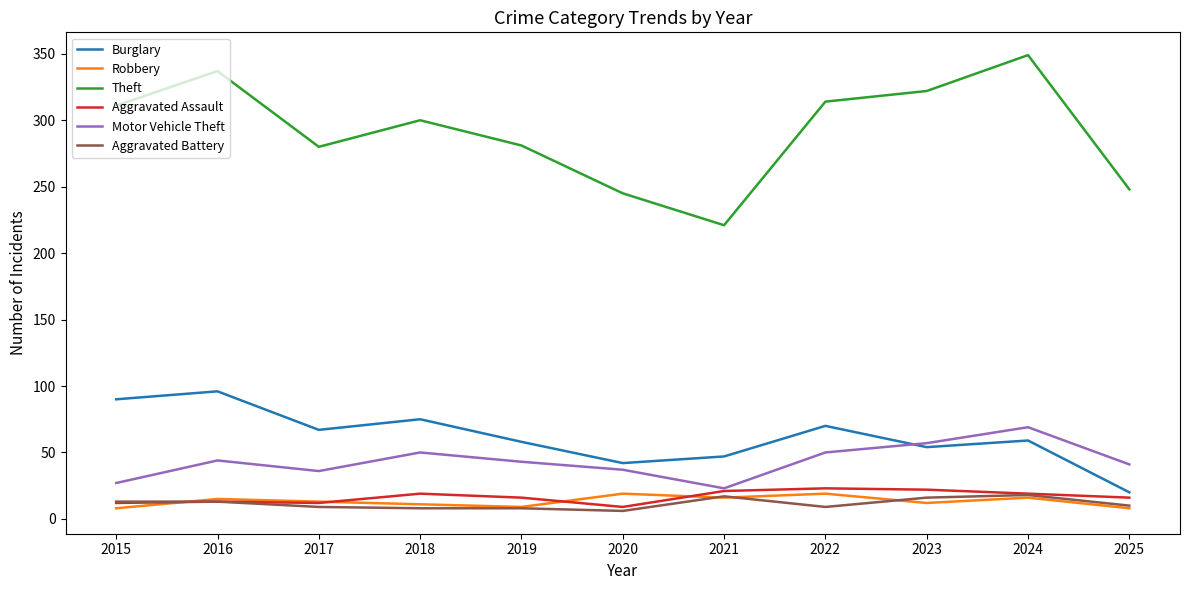

How many interior local valleys does the Burglary series have?

3